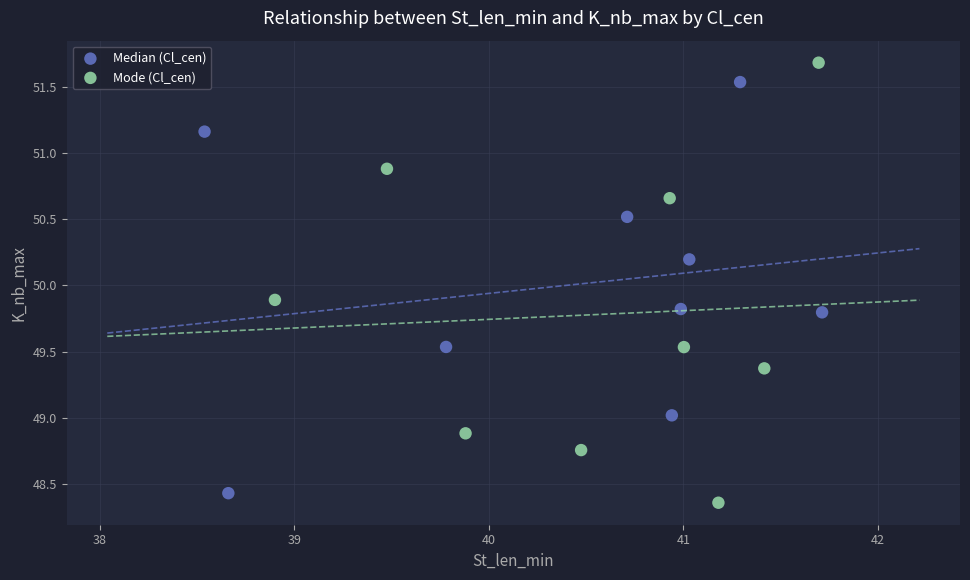

Which series has the largest Y range (max minus min)?

Mode (Cl_cen)